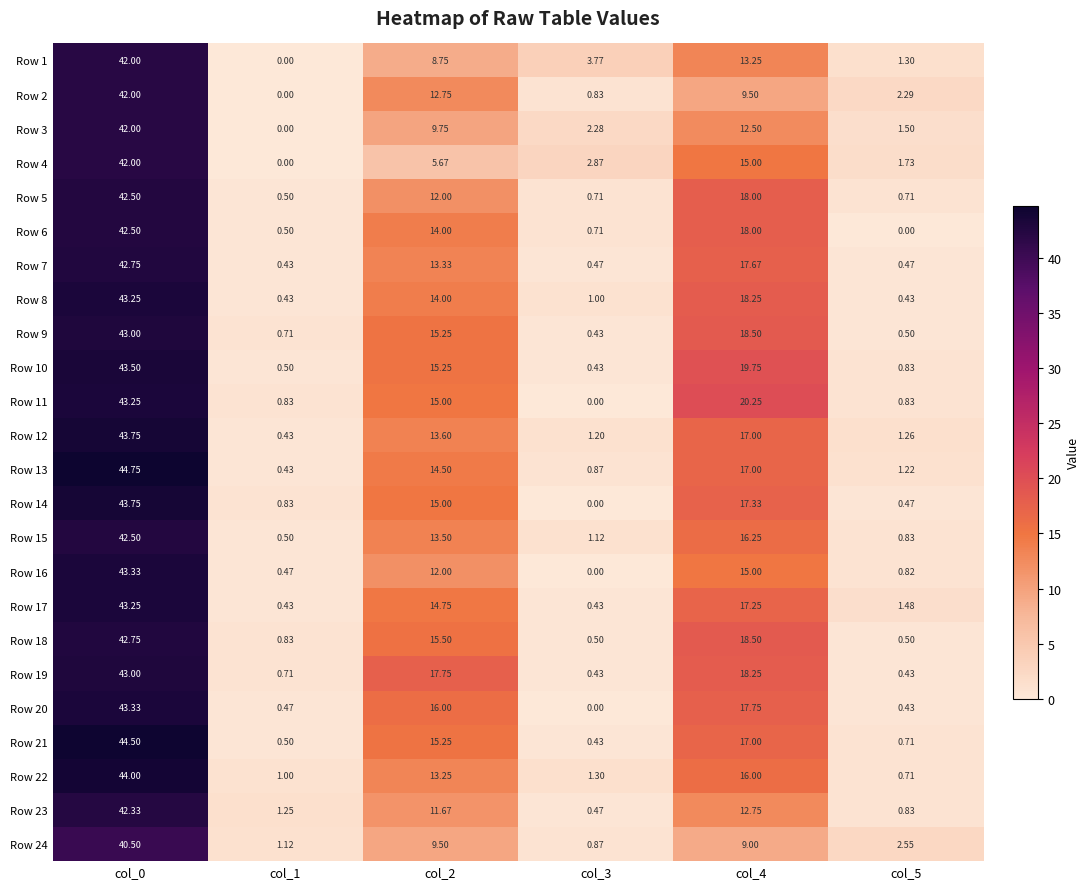

Is the value of Row 5 at col_0 greater than the value of Row 12 at col_0?

No